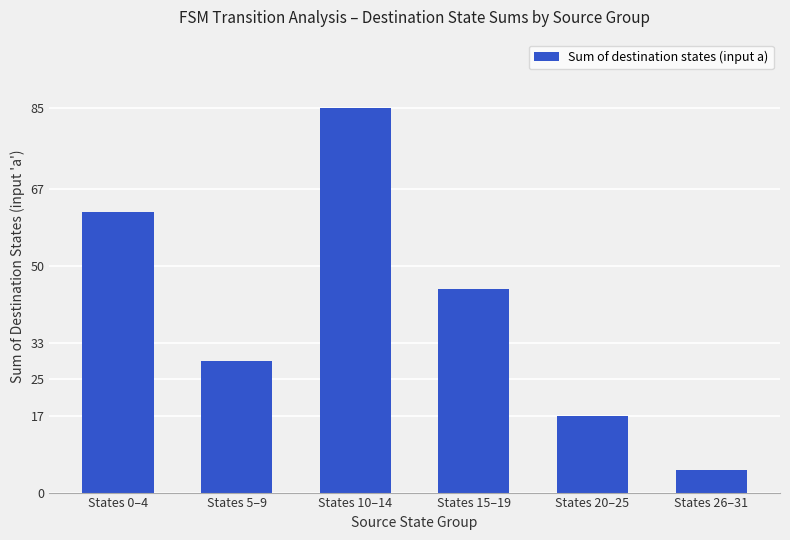

What is the change in value from States 10–14 to States 15–19?

-40